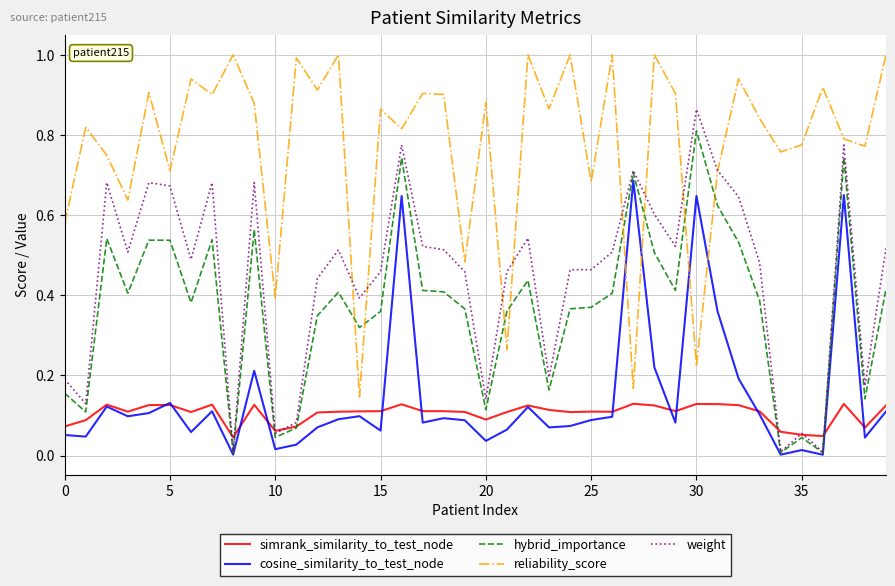

Rank the series by their maximum value, from highest to lowest.

reliability_score, weight, hybrid_importance, cosine_similarity_to_test_node, simrank_similarity_to_test_node